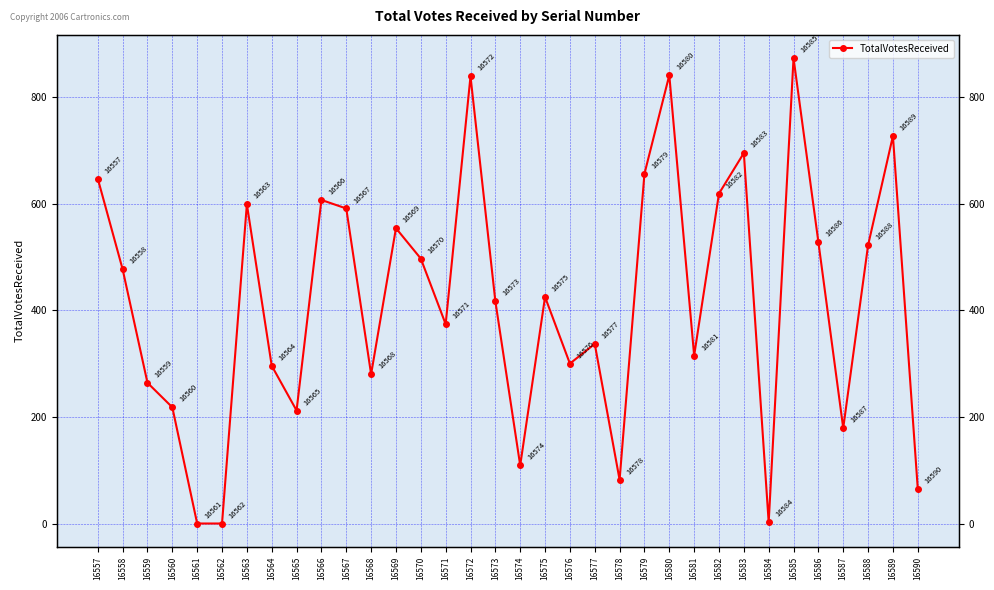

Rank the categories by value from highest to lowest.

16585, 16580, 16572, 16589, 16583, 16579, 16557, 16582, 16566, 16563, 16567, 16569, 16586, 16588, 16570, 16558, 16575, 16573, 16571, 16577, 16581, 16576, 16564, 16568, 16559, 16560, 16565, 16587, 16574, 16578, 16590, 16584, 16561, 16562